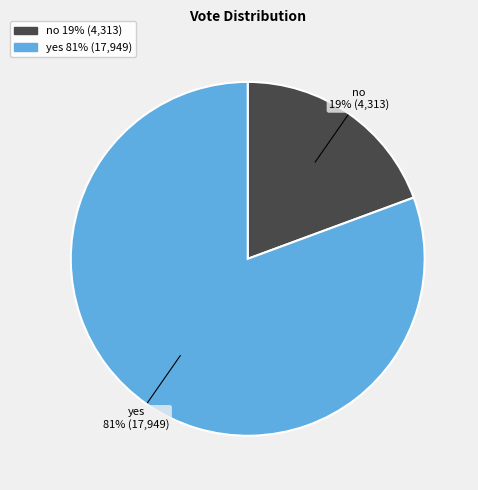

What is the majority slice?

yes